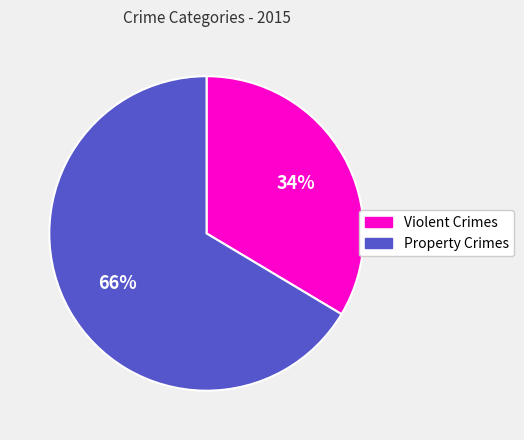

Does any single category account for the majority?

Yes